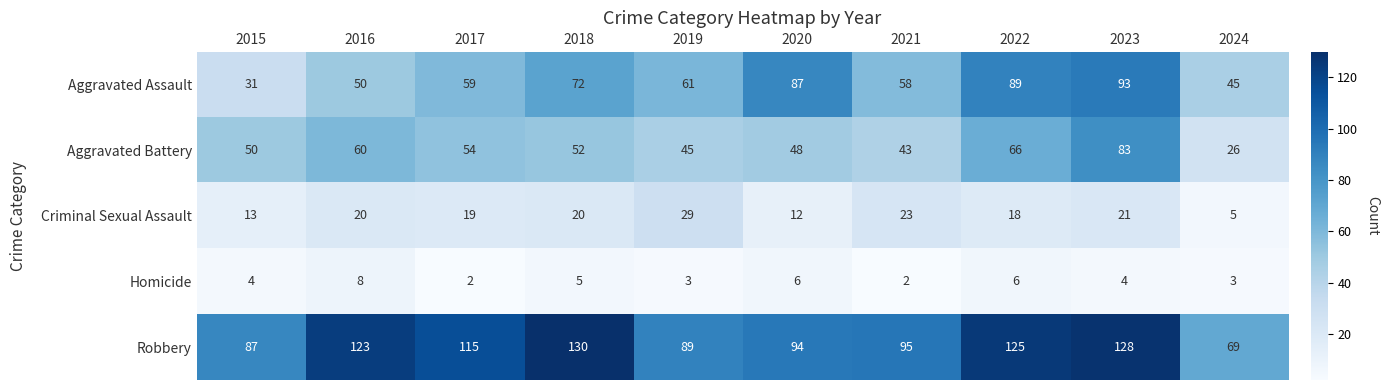

What is the maximum value shown in the chart?

130